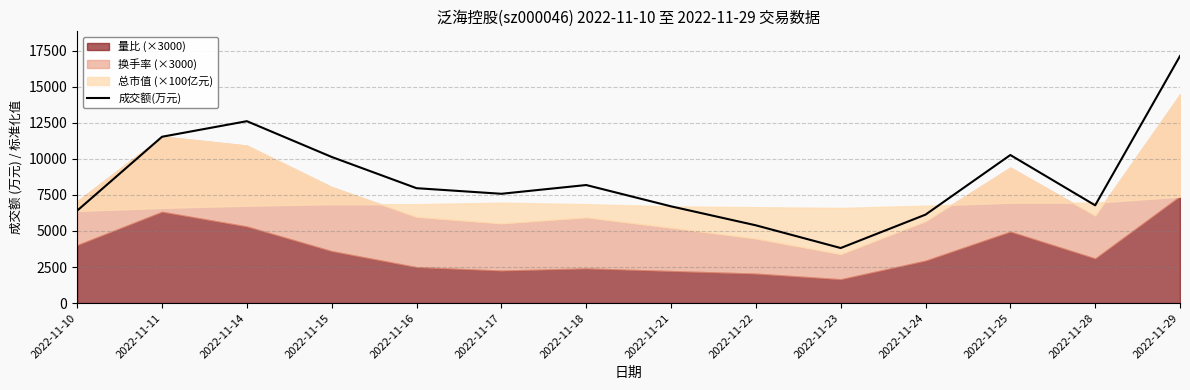

Count the number of values greater than 7968.

6